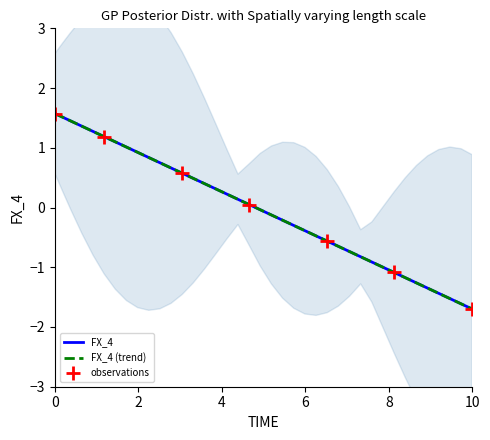

What is the maximum value for FX_4?

1.6